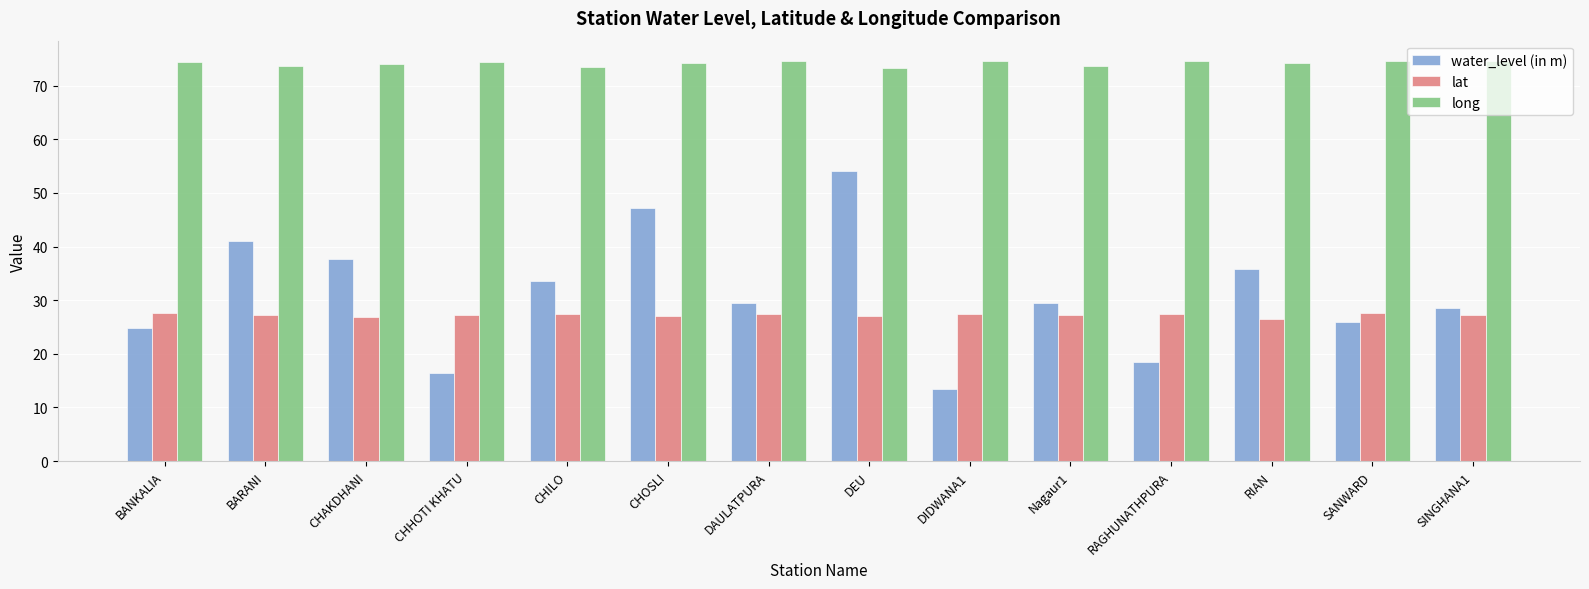

How many data points does each series have?

14